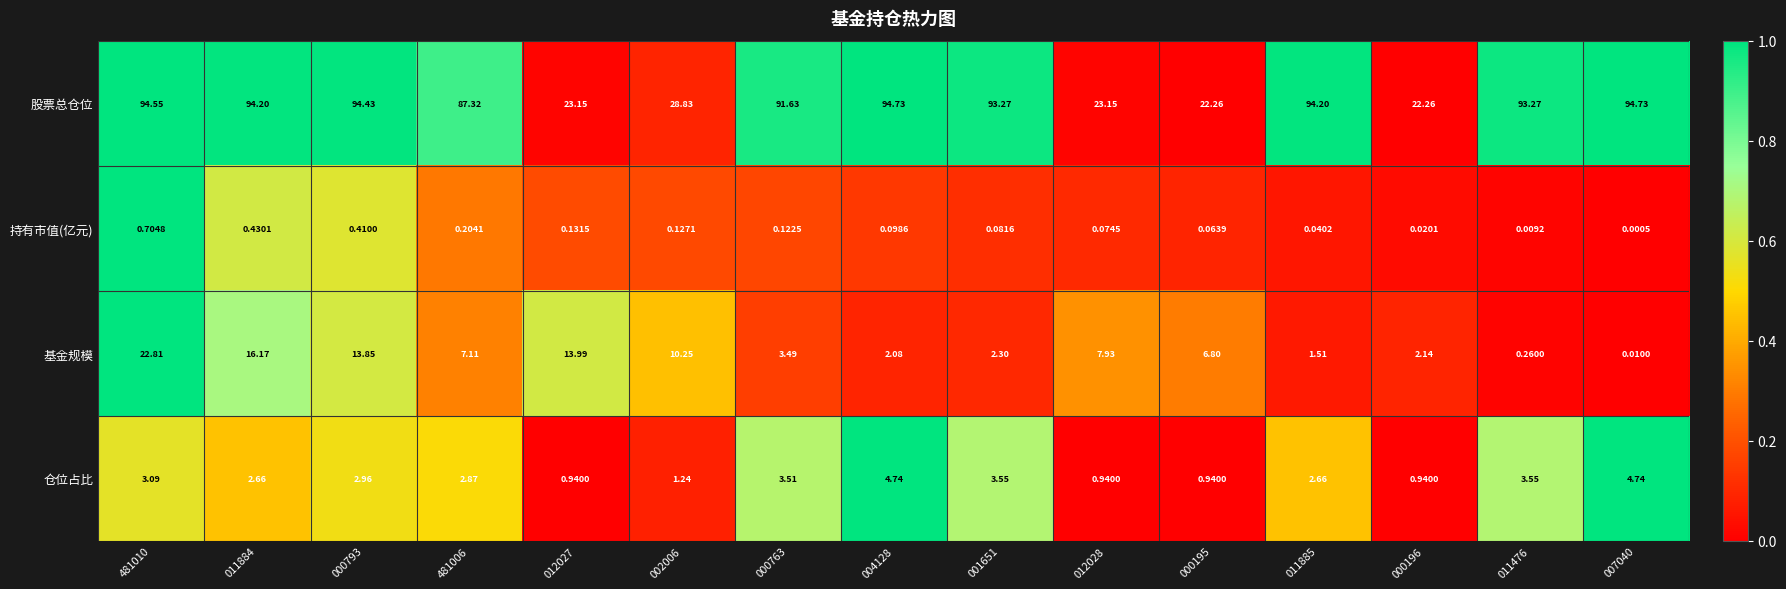

List the series in order of their peak value, highest first.

股票总仓位, 基金规模, 仓位占比, 持有市值(亿元)